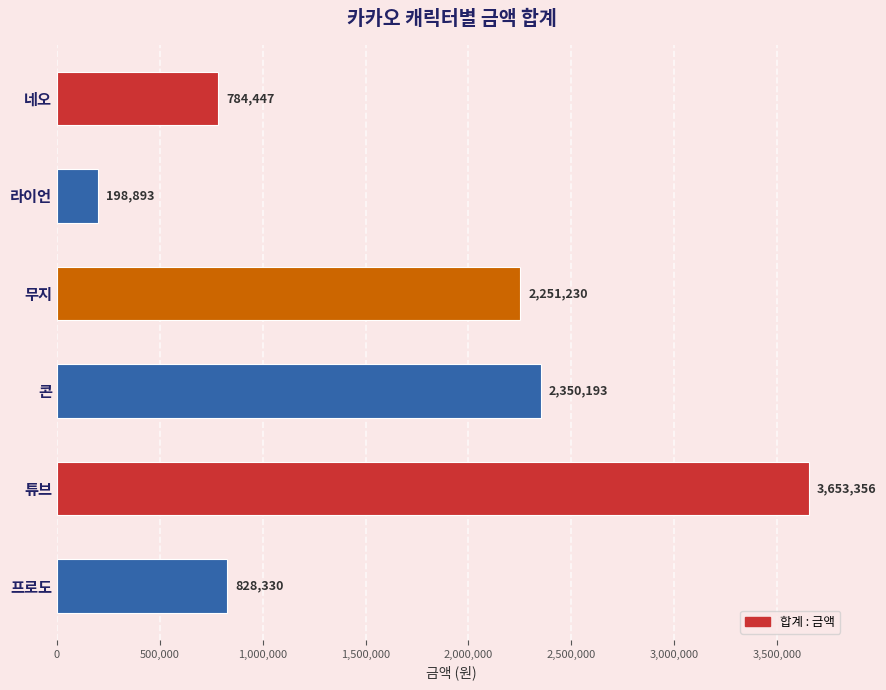

What is the difference between the second highest and minimum values?

2151300